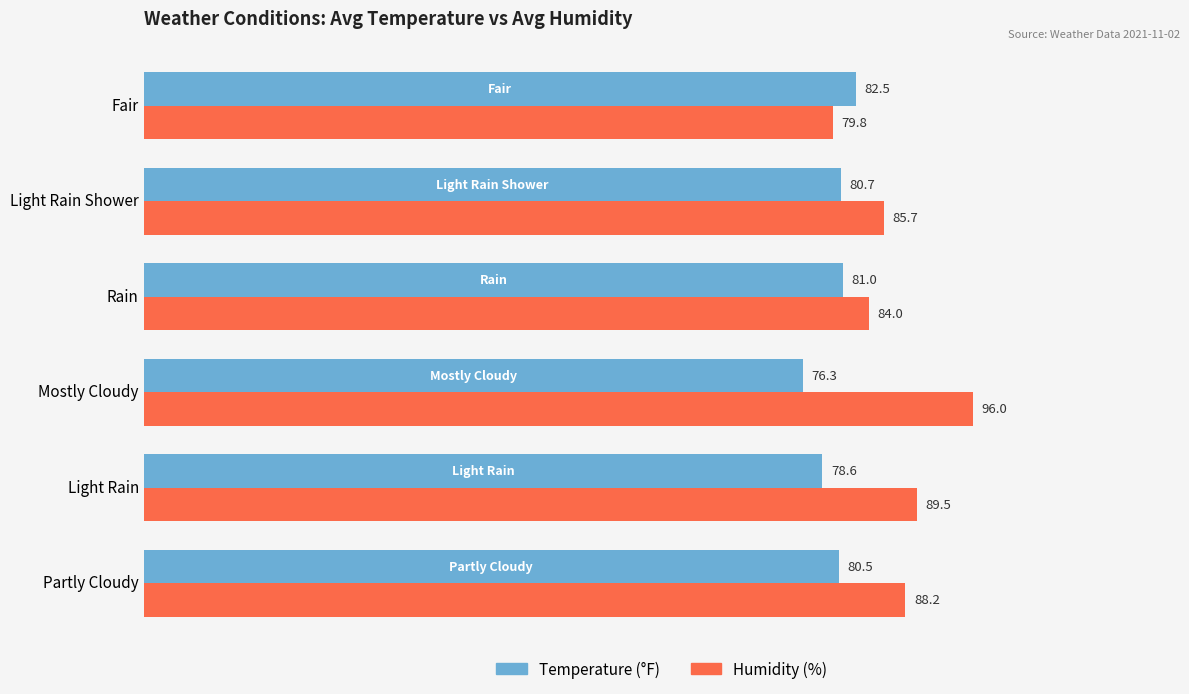

What is the spread (max minus min) of values at Light Rain?

10.9